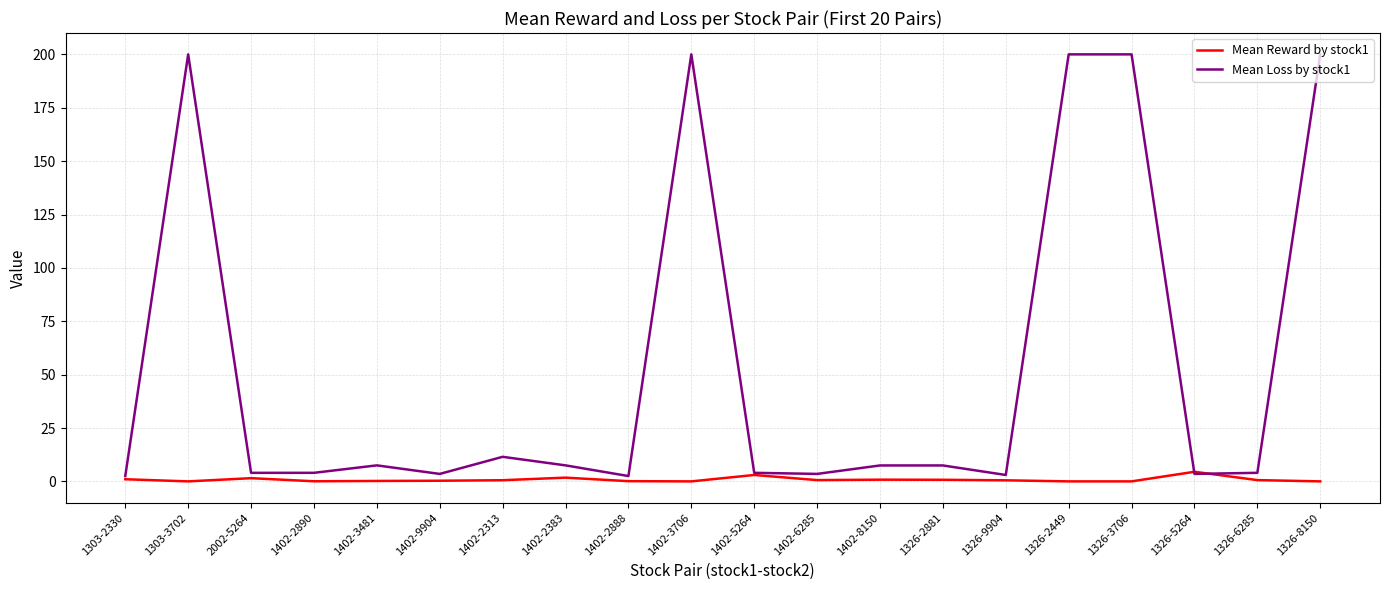

The value of Mean Reward by stock1 at 1326-3706 is 0.0. True or false?

True